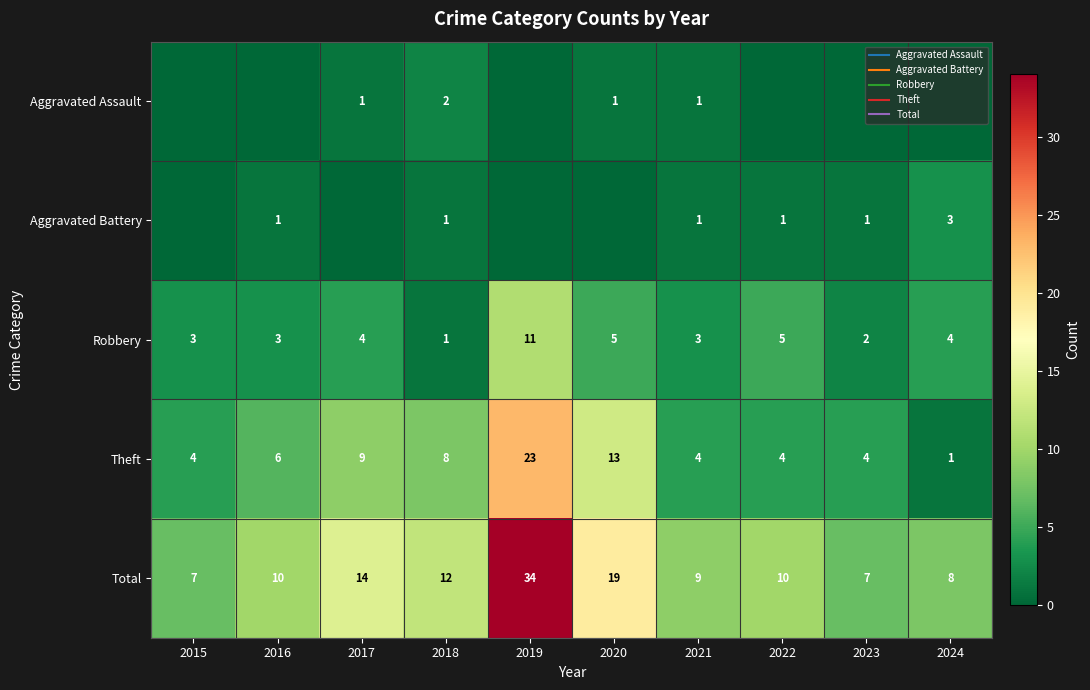

Which series has the largest total across all categories?

Total